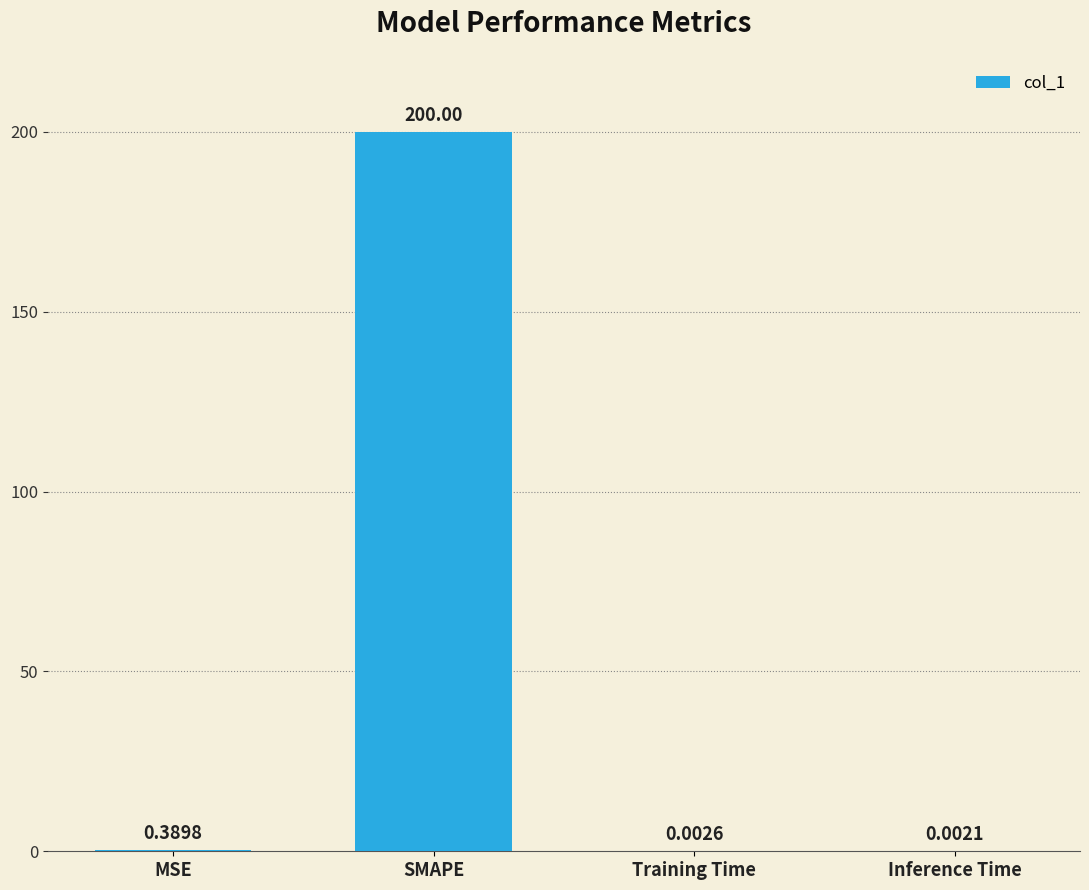

Which has a higher value, Inference Time or SMAPE?

SMAPE